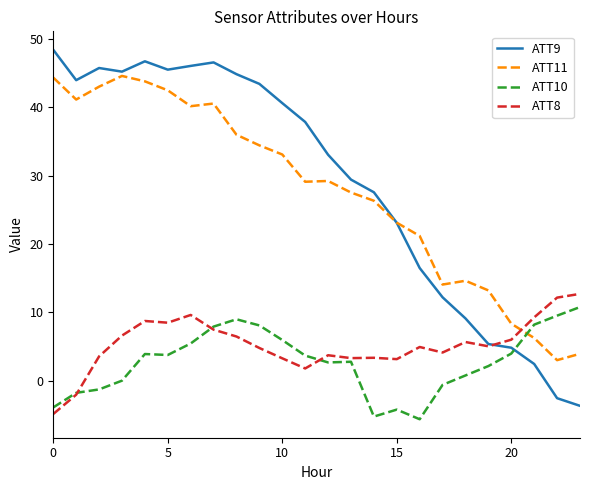

True or false: ATT10 and ATT11 intersect in this chart.

True